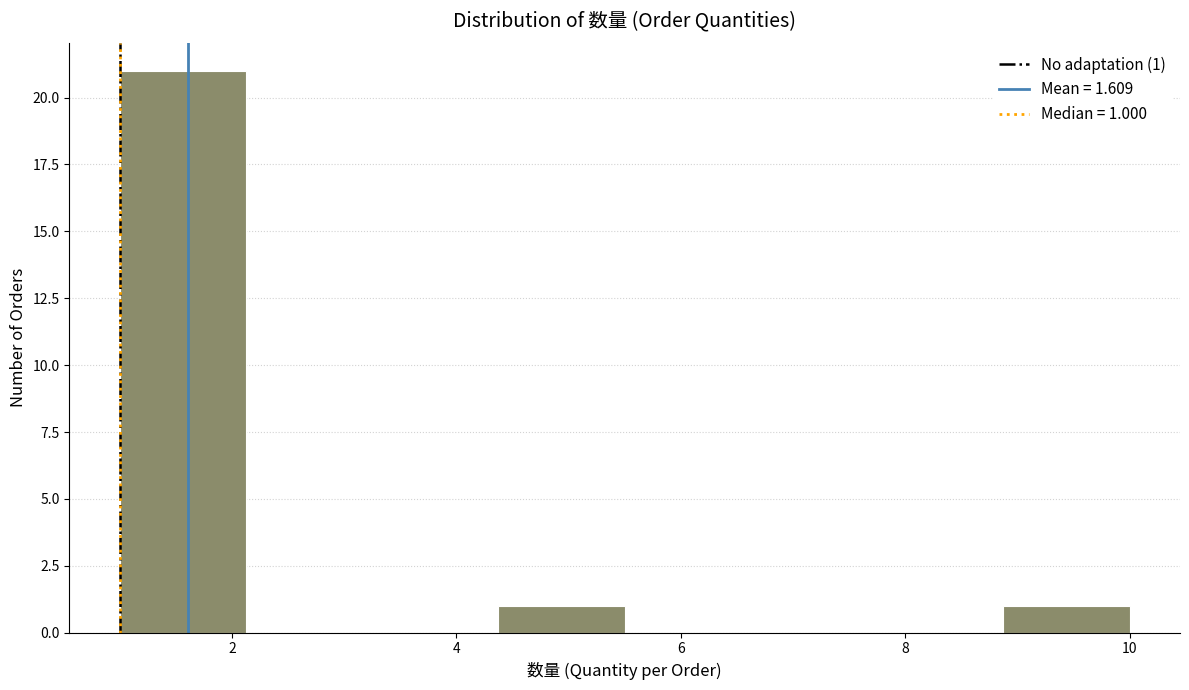

Over which range of the x-axis is the bar tallest?

1.0 to 2.2